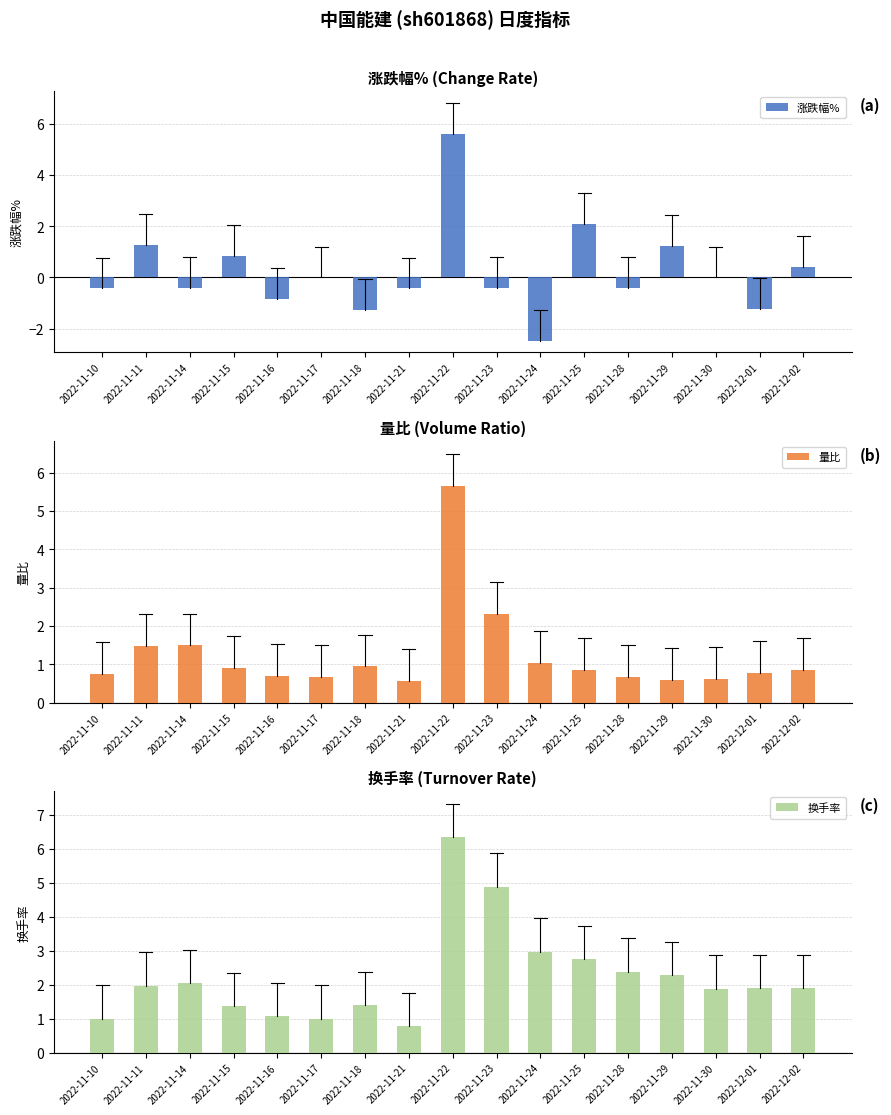

Which series has the largest total across all categories?

换手率